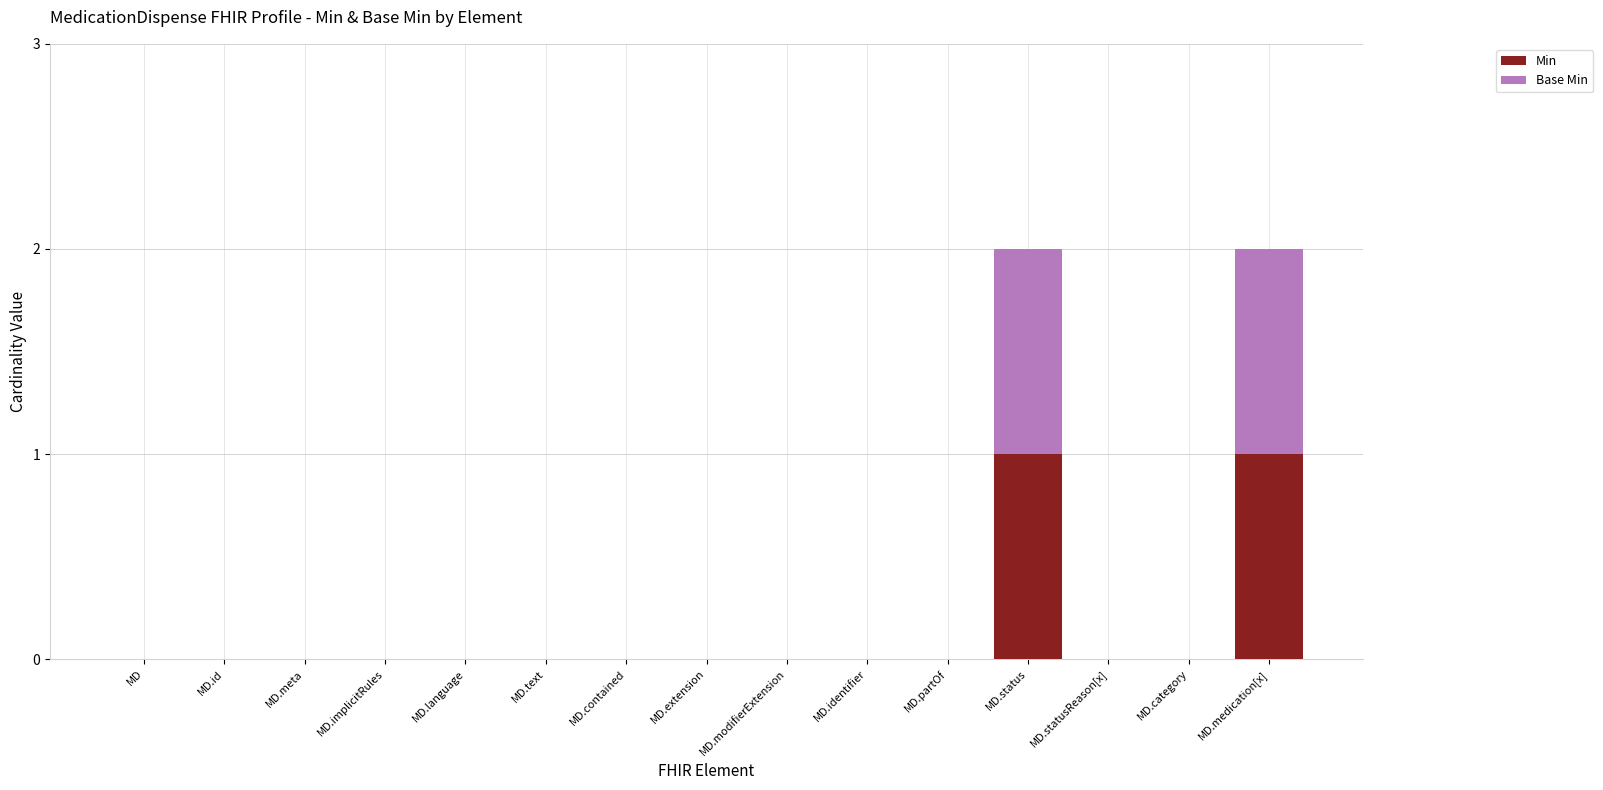

Is it true that Min equals 0 at MD?

True